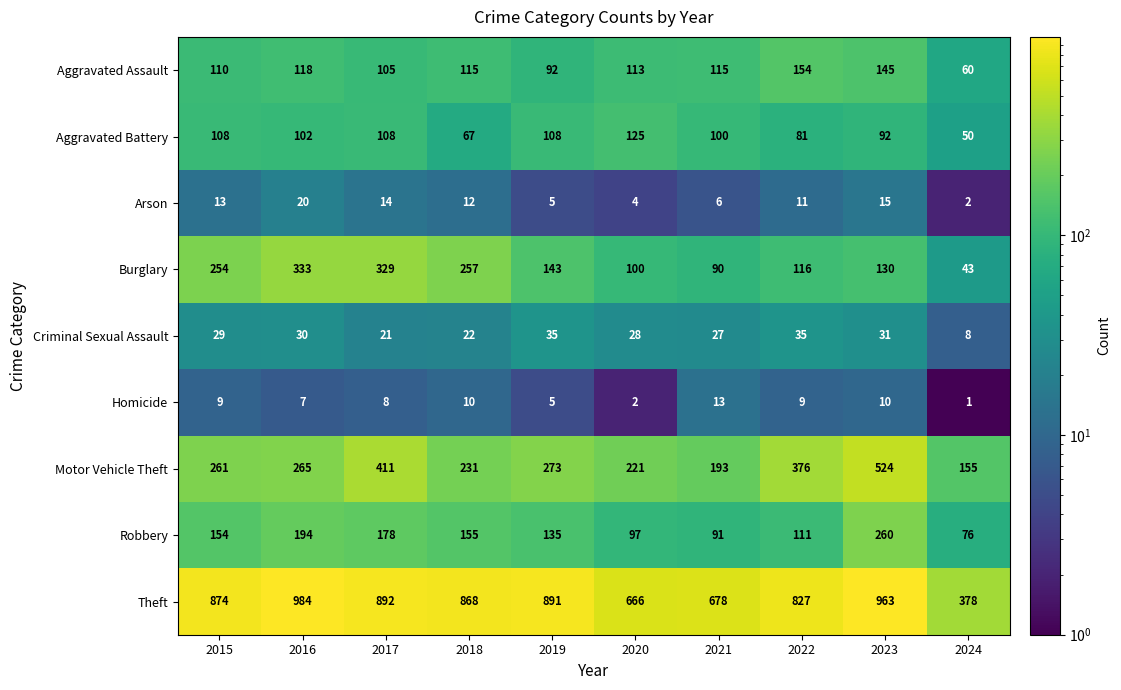

At which label is Homicide closest to 7?

2016